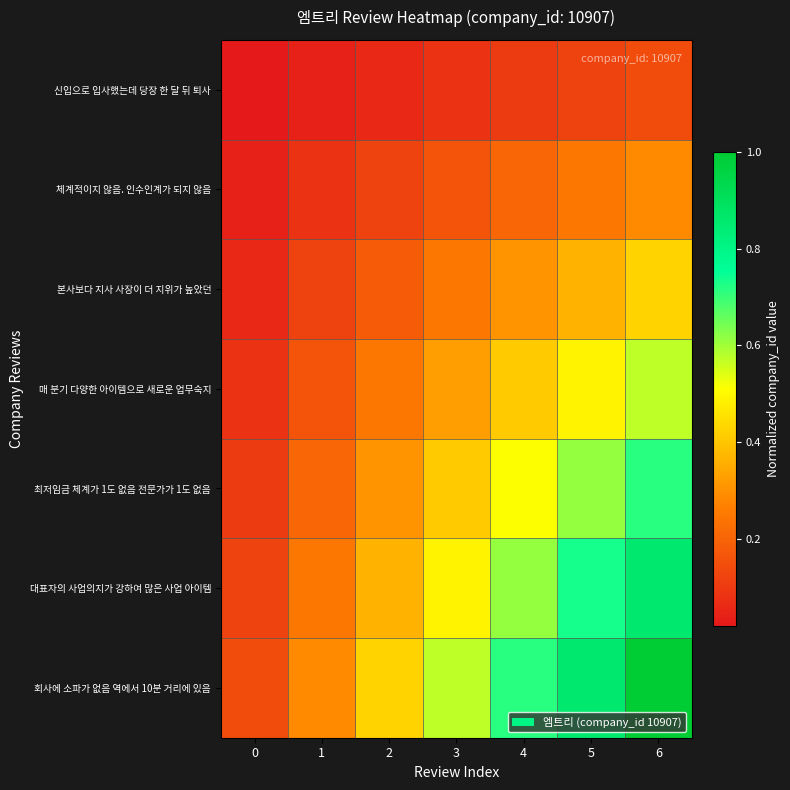

What is the greatest value displayed?

1.0